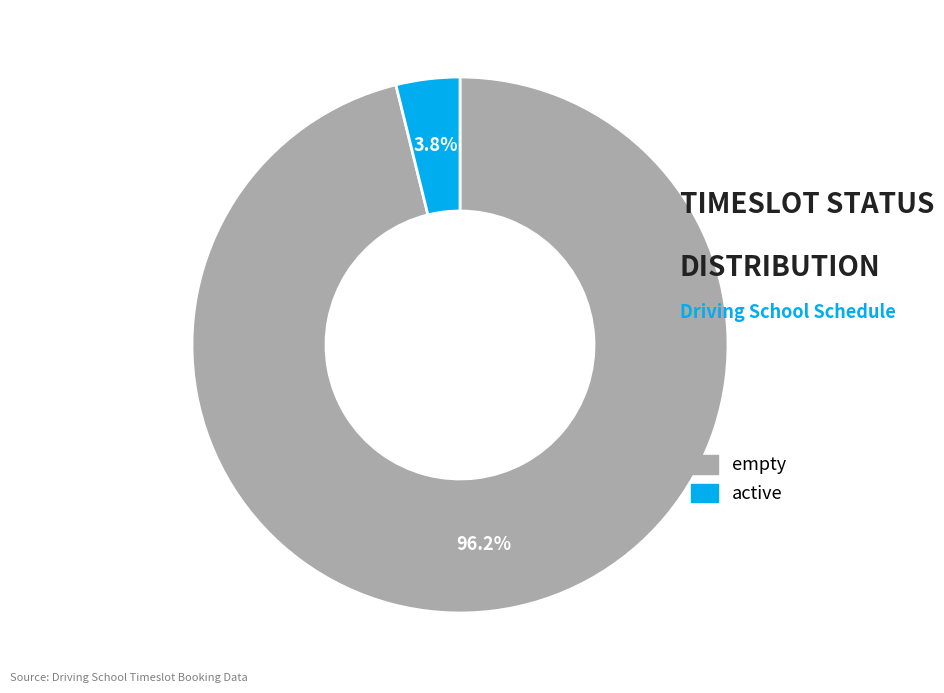

How many slices are in this pie chart?

2